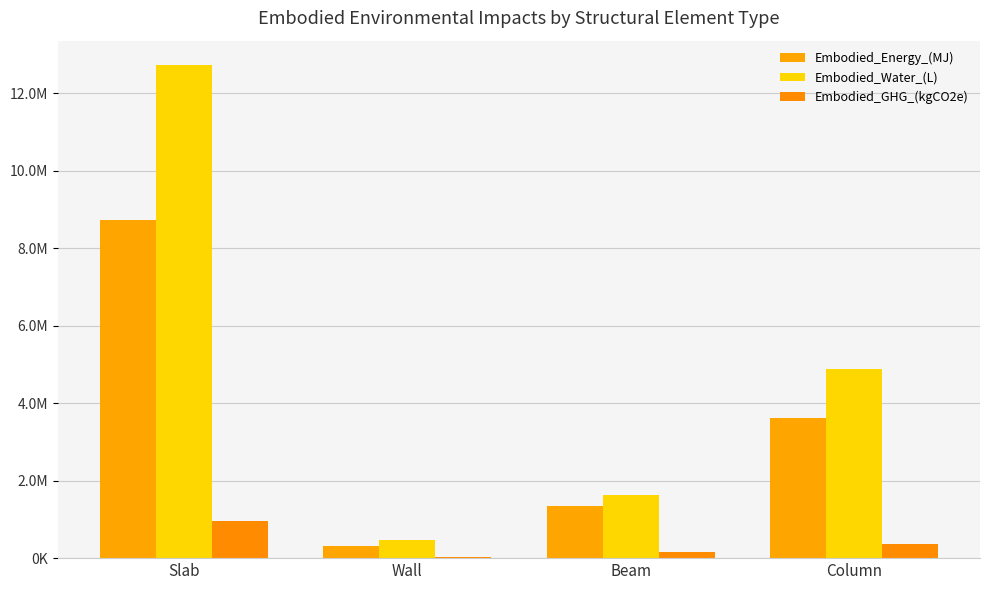

Is the value of Embodied_GHG_(kgCO2e) at Wall greater than the value of Embodied_Water_(L) at Wall?

No